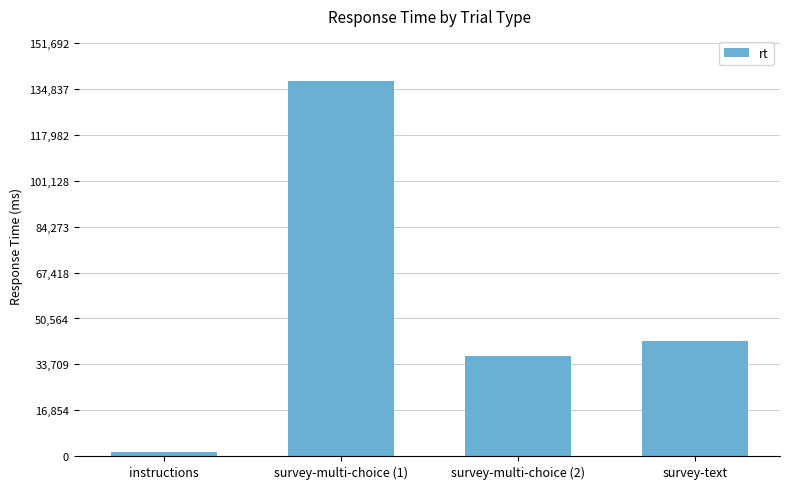

The chart shows a value of 1367 at instructions. True or false?

True